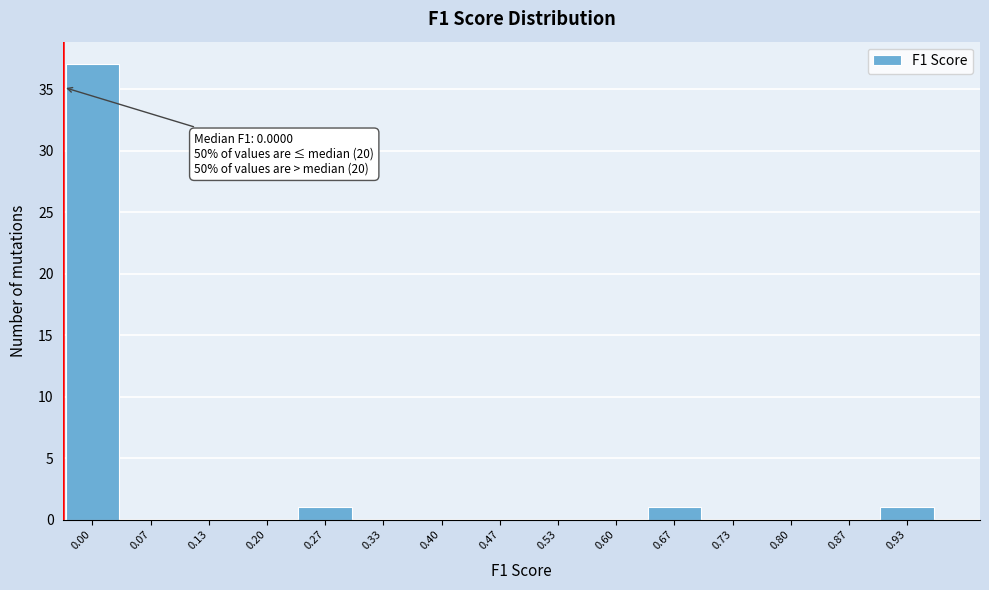

Reading left to right, transcribe all the data shown in this chart.

0.00=37	0.07=0	0.13=0	0.20=0	0.27=1	0.33=0	0.40=0	0.47=0	0.53=0	0.60=0	0.67=1	0.73=0	0.80=0	0.87=0	0.93=1